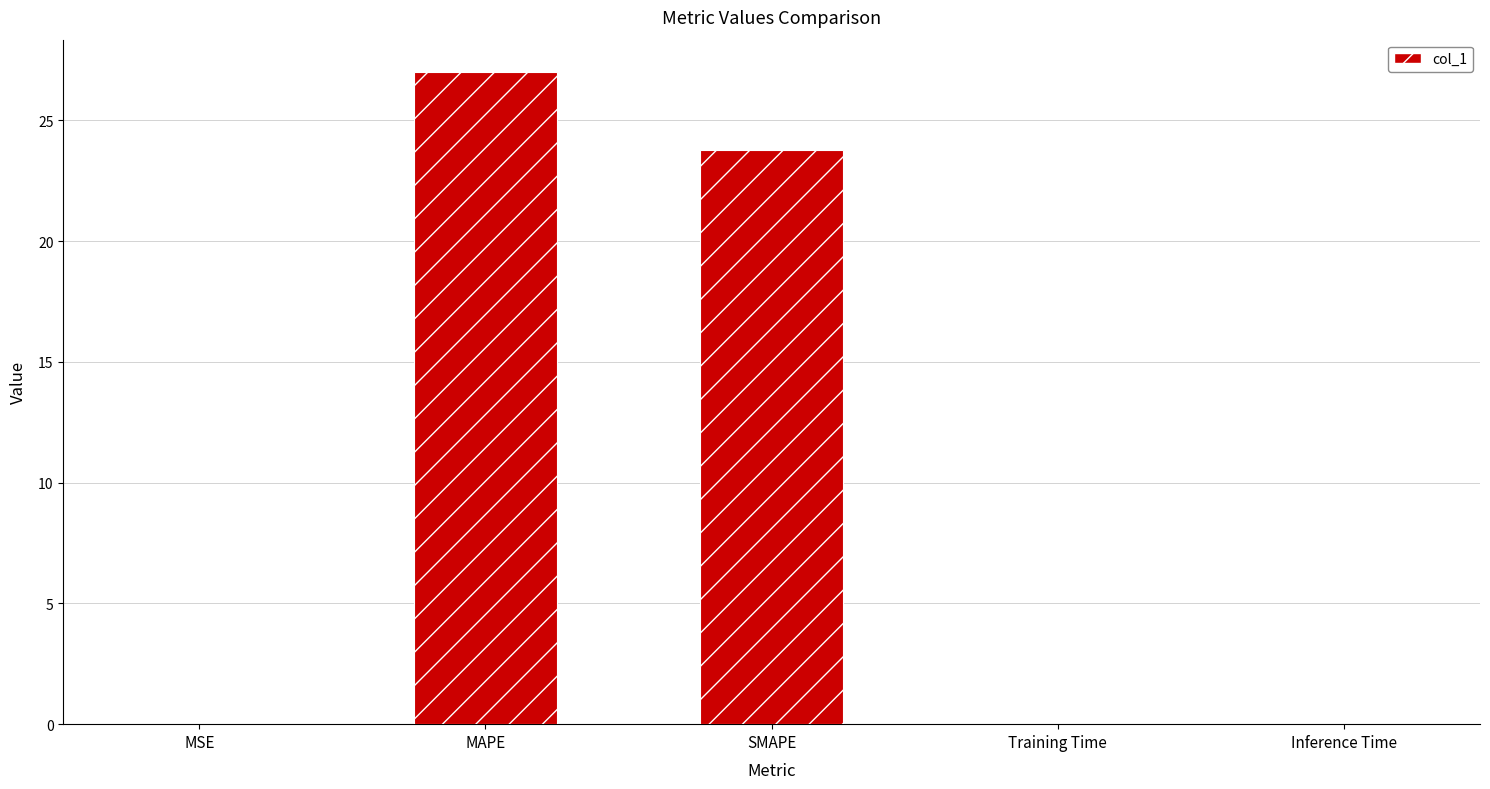

Is it true that the value at SMAPE is 36.8?

False